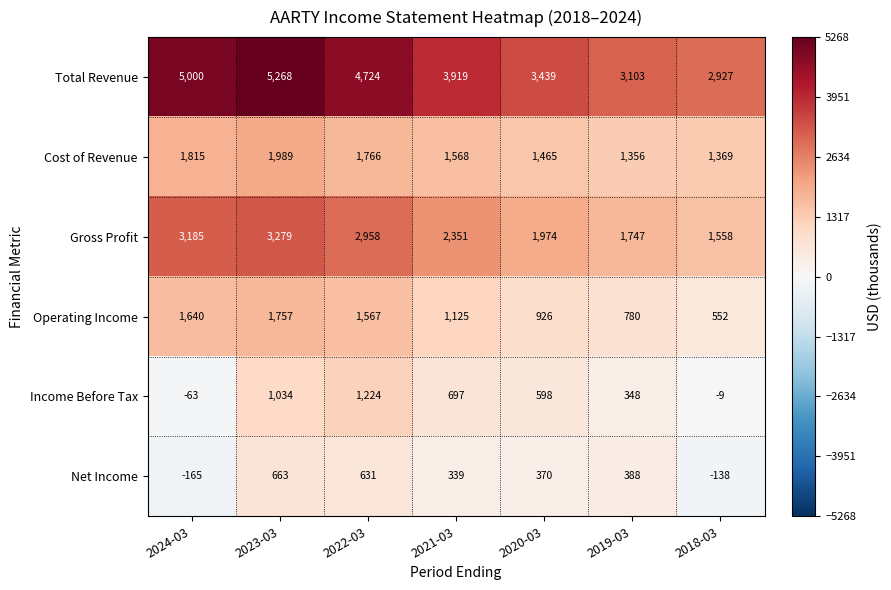

Rank the series at 2023-03 from highest to lowest value.

Total Revenue, Gross Profit, Cost of Revenue, Operating Income, Income Before Tax, Net Income